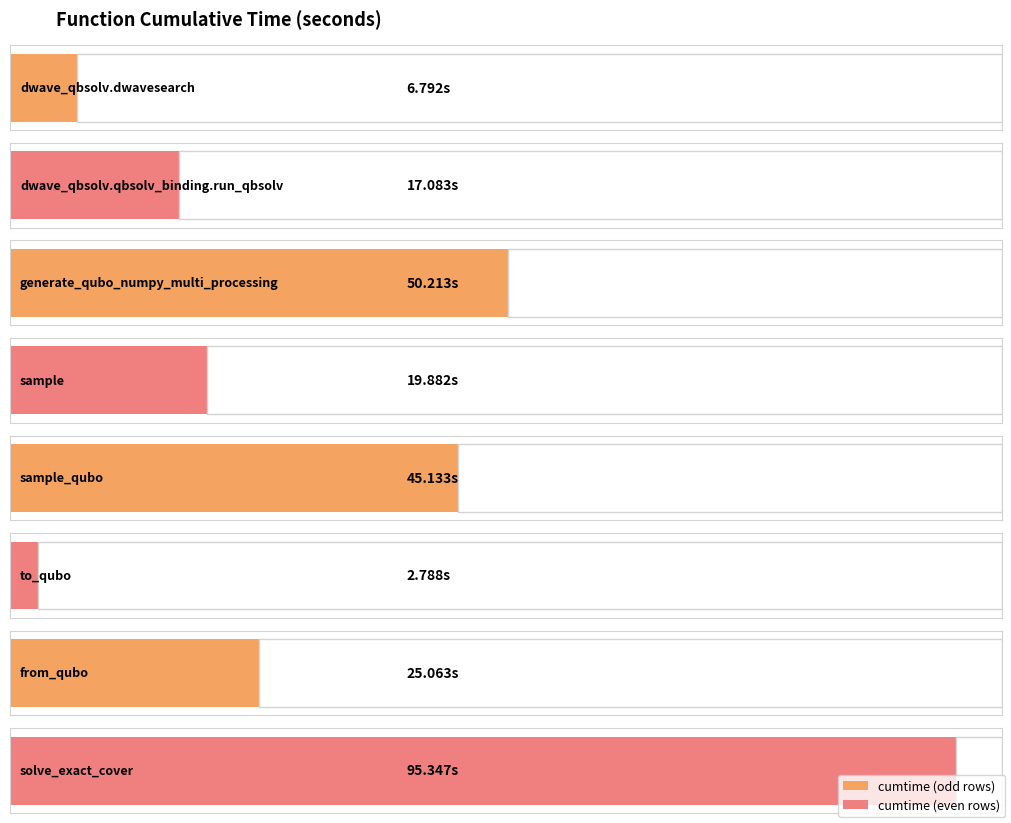

Count the number of categories in the chart.

8